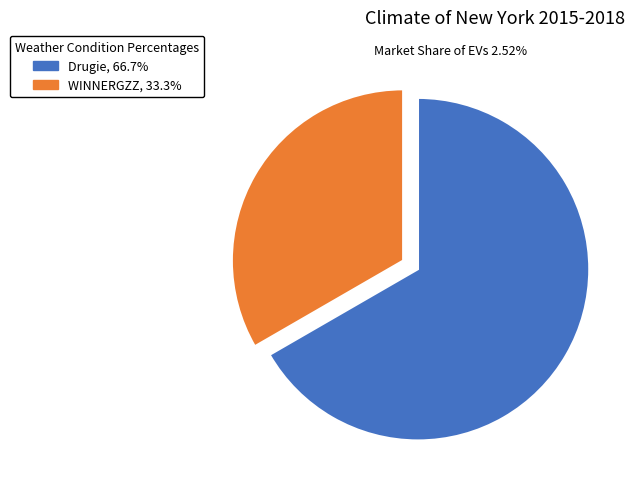

Which category has the smallest portion of the pie?

WINNERGZZ